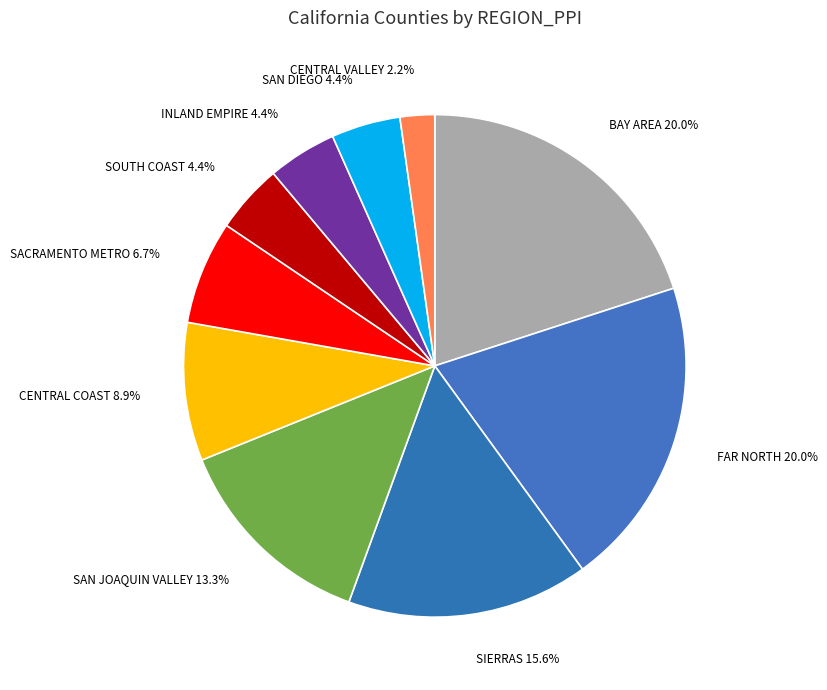

What is the smallest slice in the pie chart?

CENTRAL VALLEY